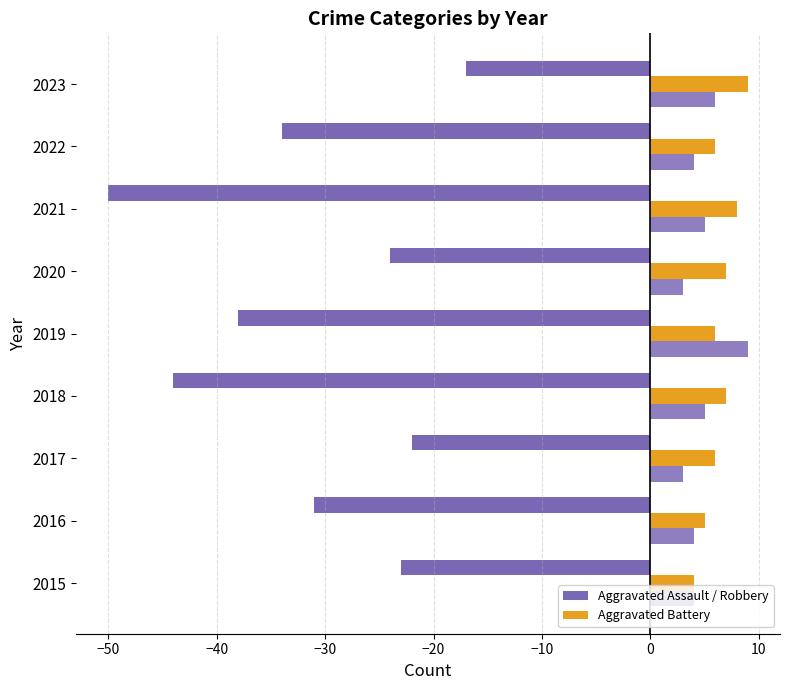

How many distinct data groups are displayed?

3